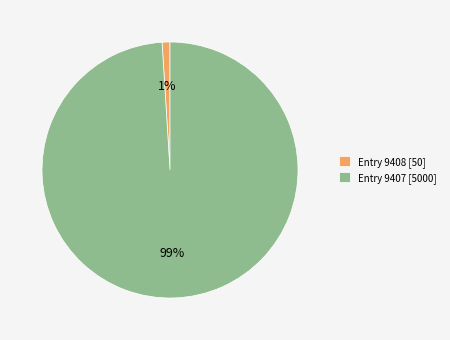

Is it true that Entry 9408 [50] is 1% of the pie?

True